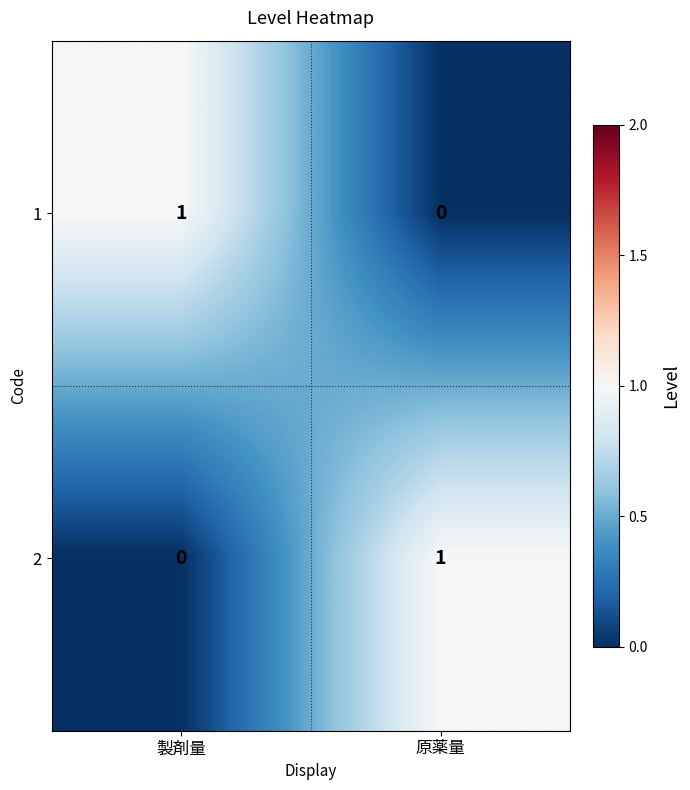

The value of 1 at 製剤量 is 1. True or false?

True